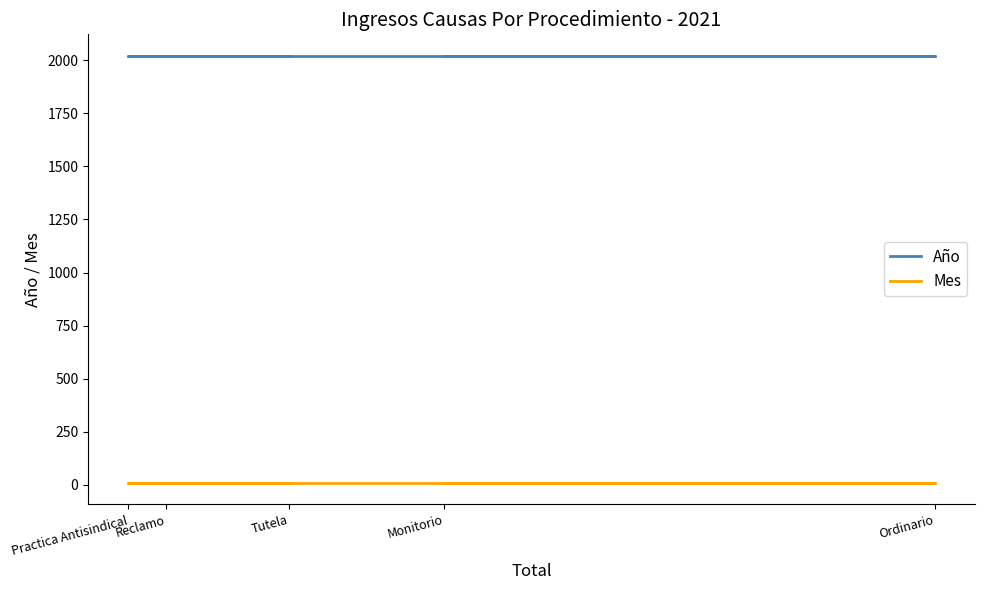

Which label corresponds to the smallest value in the chart?

Monitorio